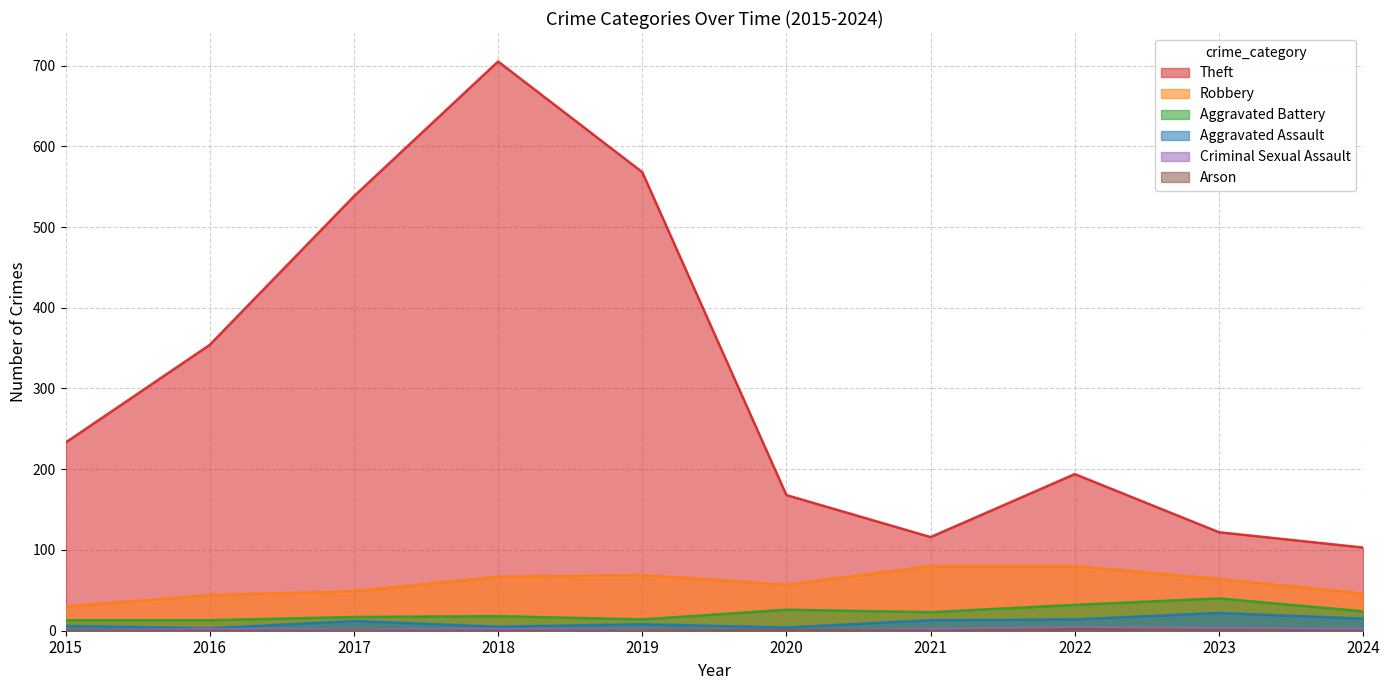

Between 2024 and 2023, which is larger?

2023